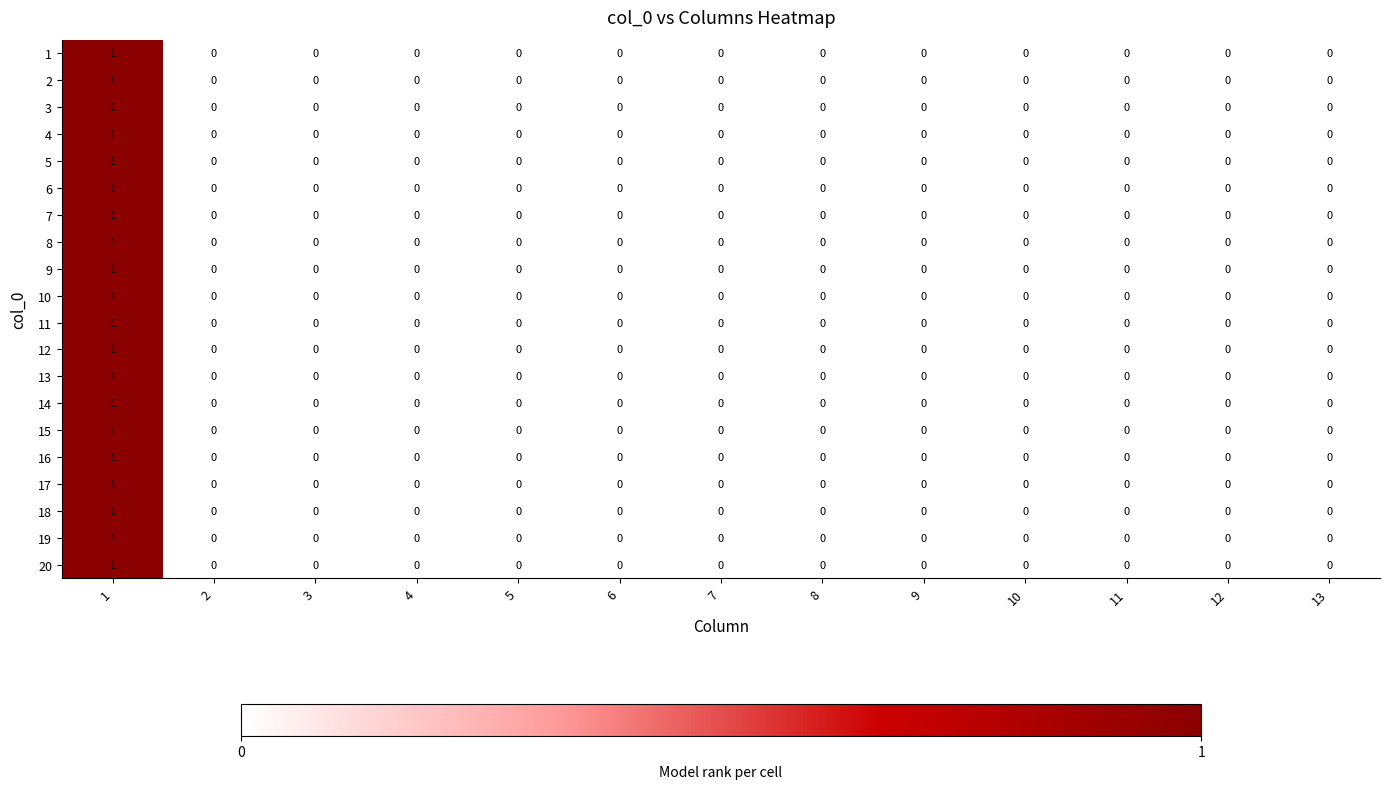

True or false: 5 has a value of 0 at 12.

True